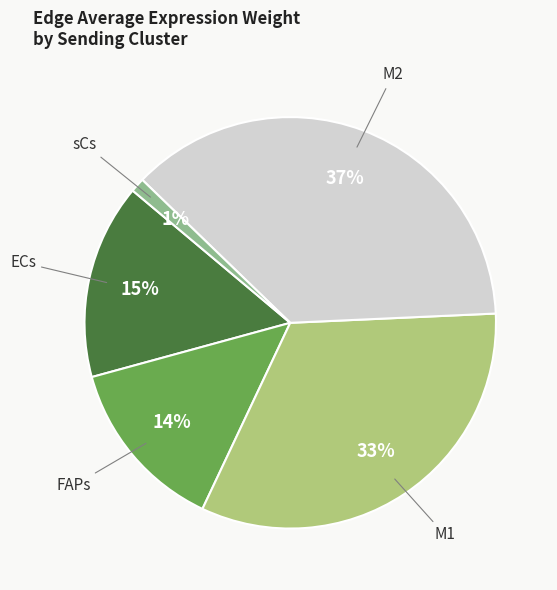

Do ECs and FAPs together represent more than half of the pie?

No